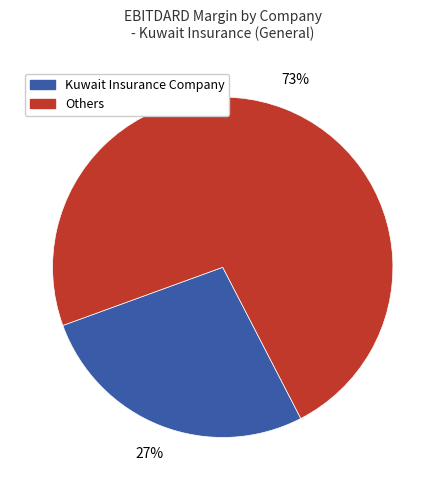

To the nearest percent, what is the average slice percentage?

50%